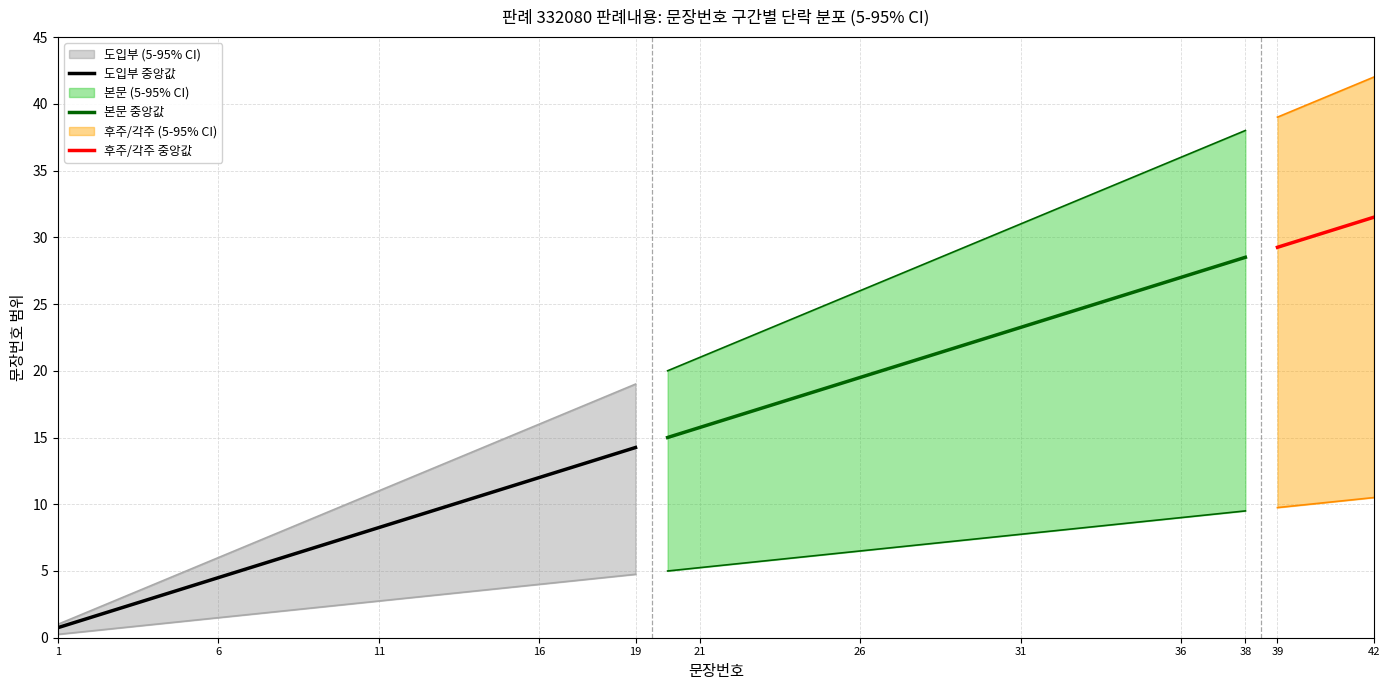

The 도입부 중앙값 series shows 12.0 at 16. True or false?

True